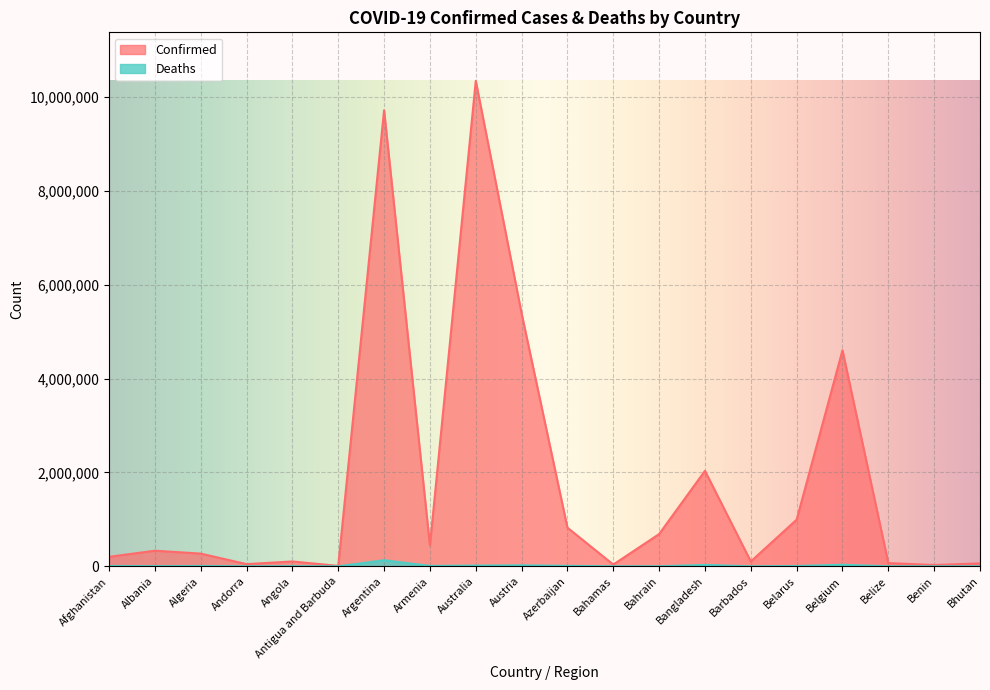

What are all the series names shown in the legend?

Confirmed, Deaths